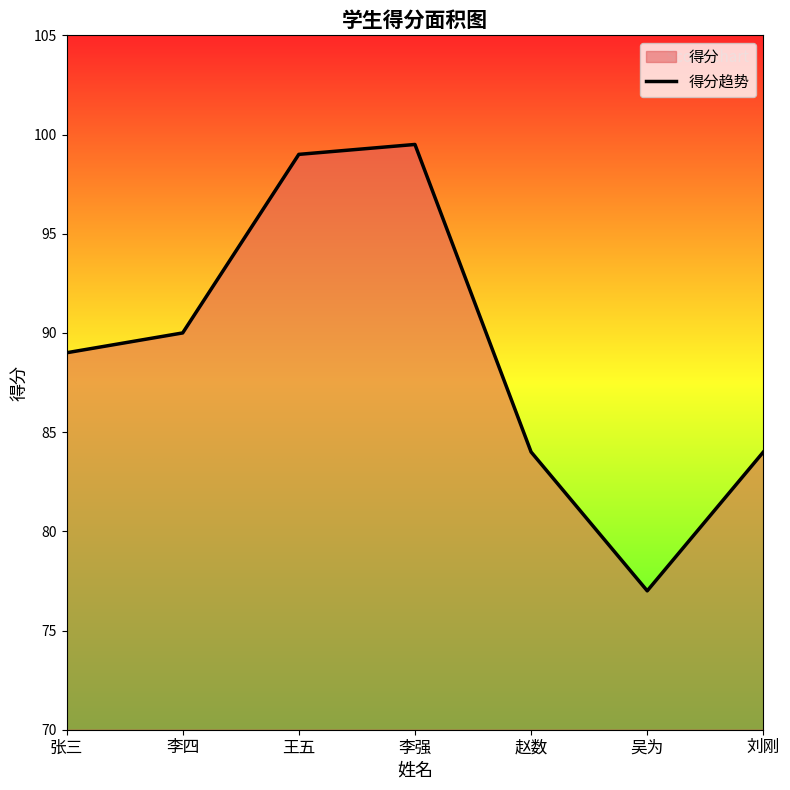

Rank the categories by value from highest to lowest.

李强, 王五, 李四, 张三, 赵数, 刘刚, 吴为